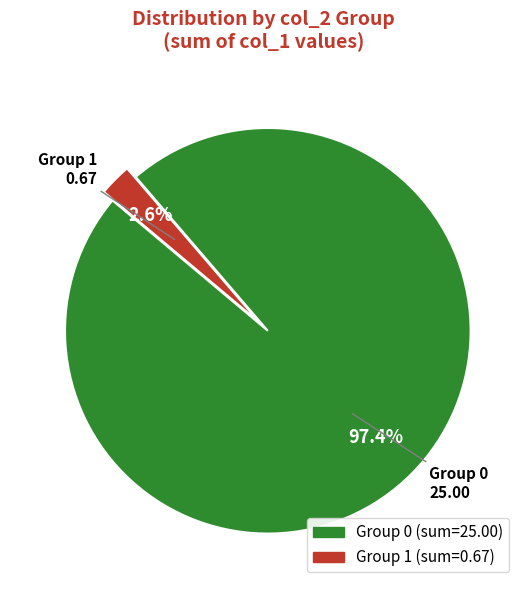

How many slices are in this pie chart?

2